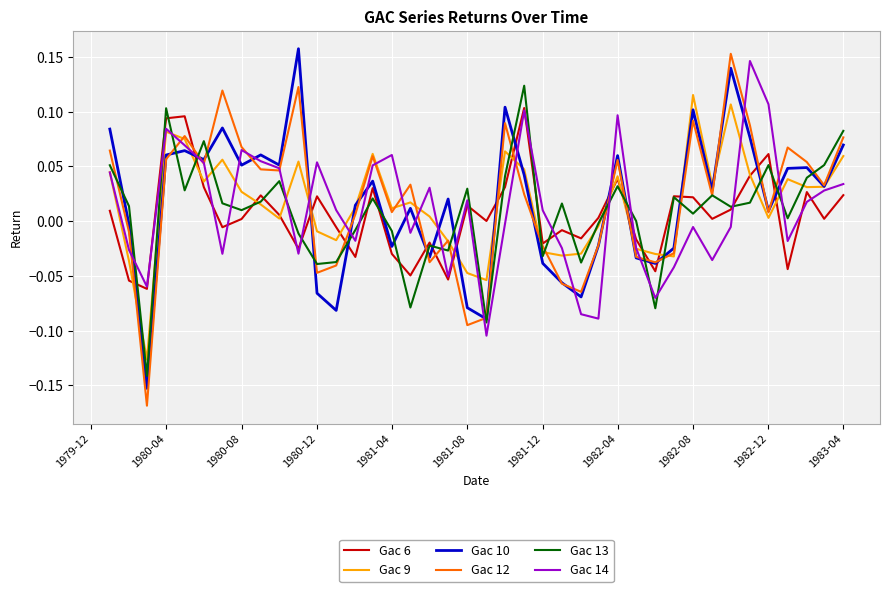

What are all the series names shown in the legend?

Gac 6, Gac 9, Gac 10, Gac 12, Gac 13, Gac 14